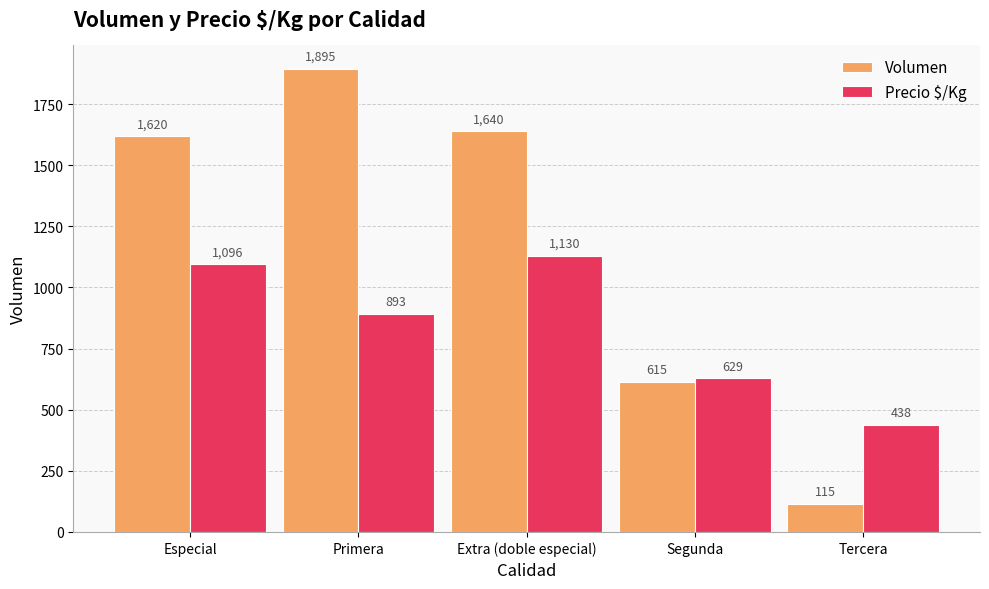

Does the chart contain stacked bars?

No